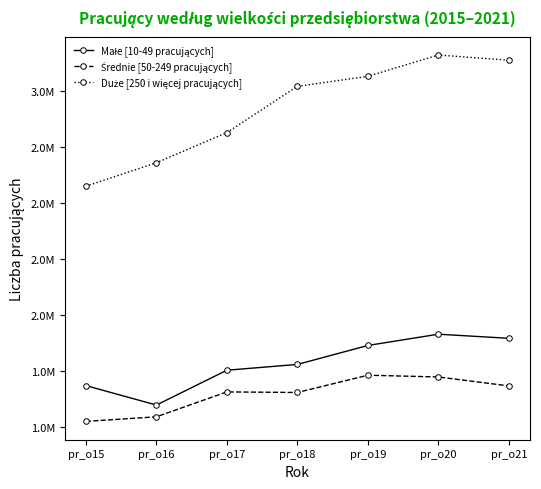

Reading left to right, extract all data points from this chart.

Małe [10-49 pracujących]: 1685132	1598273	1753870	1779751	1864478	1914773	1896425
Średnie [50-249 pracujących]: 1525216	1545773	1656988	1654431	1731586	1723726	1683840
Duże [250 i więcej pracujących]: 2575793	2680960	2815509	3022106	3066865	3162090	3138847